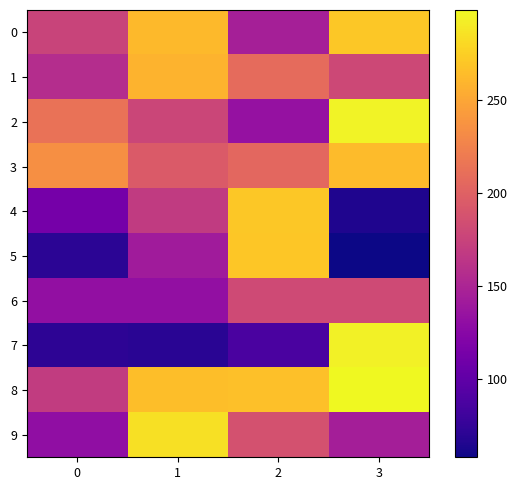

Between 1 and 2, which series saw the biggest shift?

5